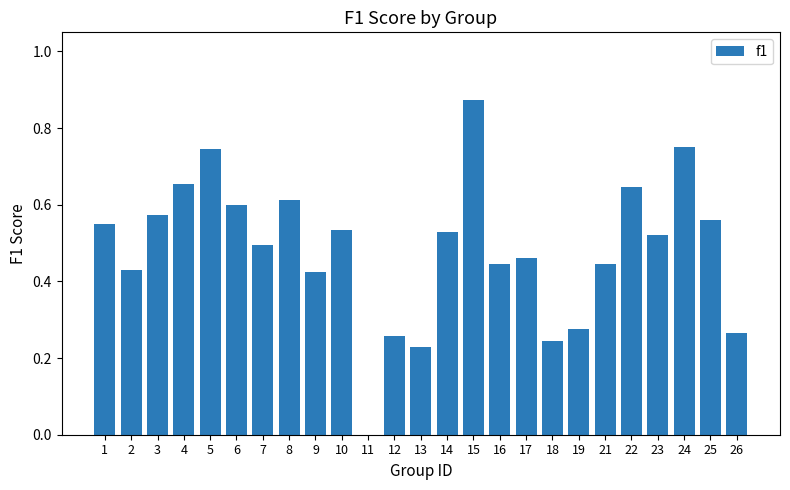

Are the bars horizontal?

No